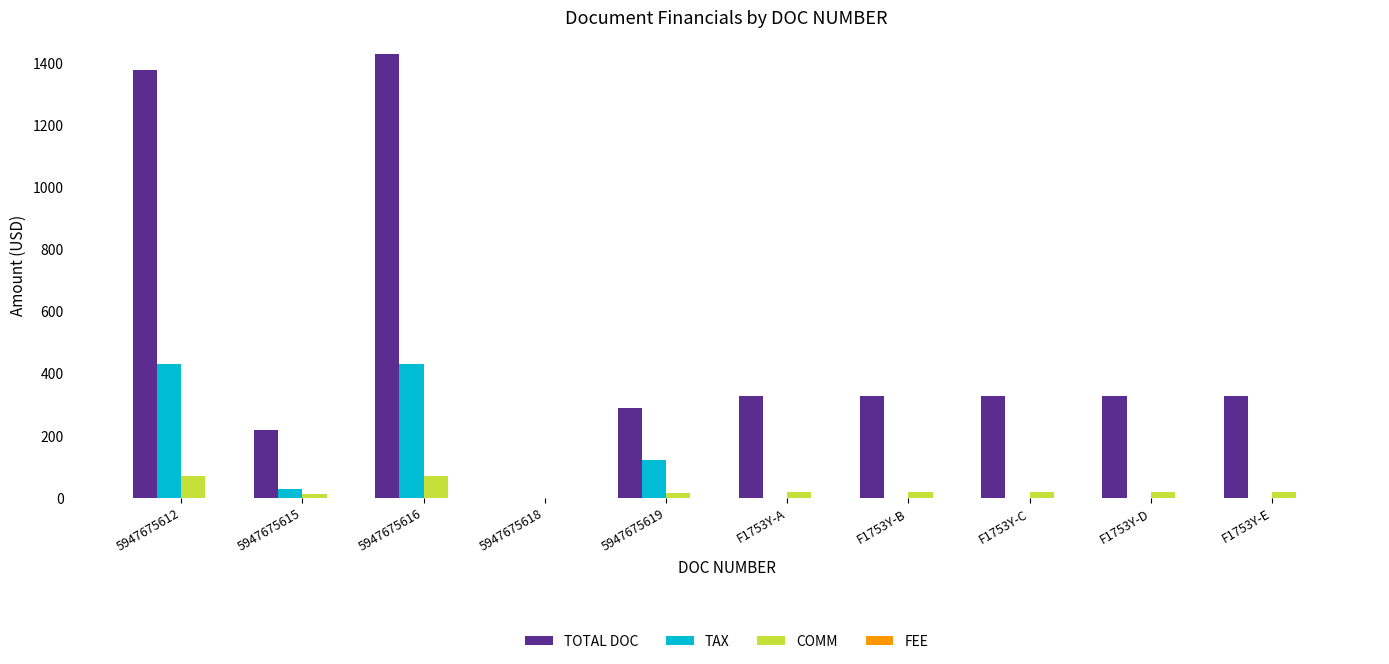

What is the difference between the TOTAL DOC values at F1753Y-B and 5947675616?

1100.8